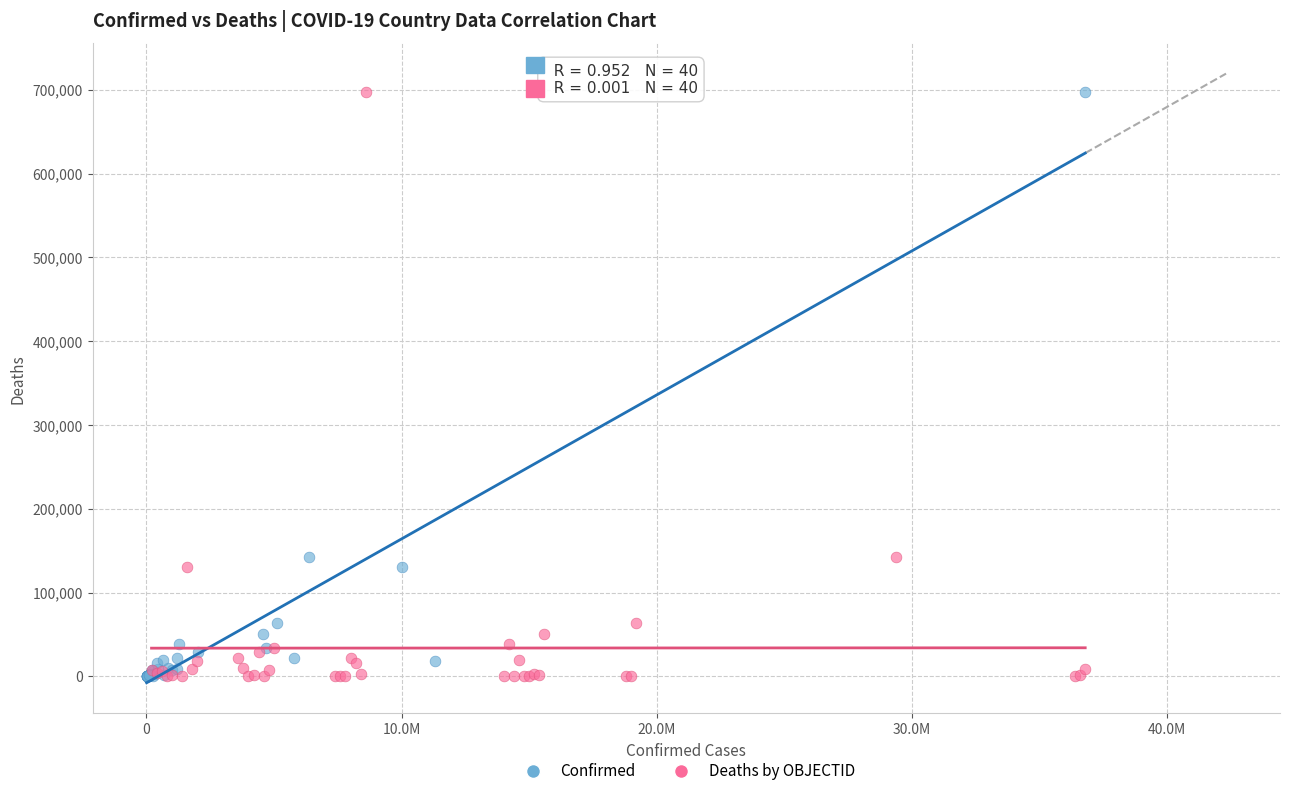

What are all the series names shown in the legend?

Confirmed, Deaths by OBJECTID